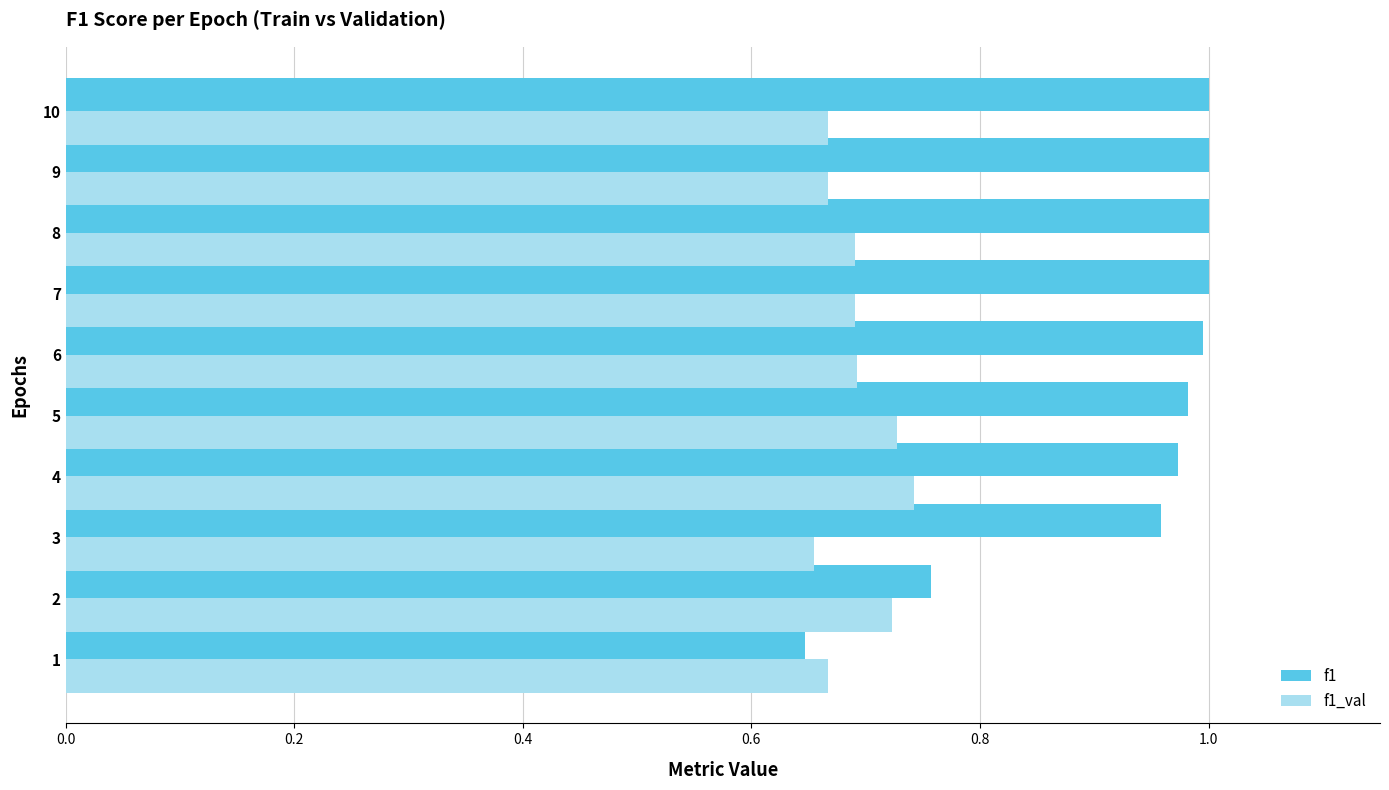

Which series has the largest range (max minus min)?

f1